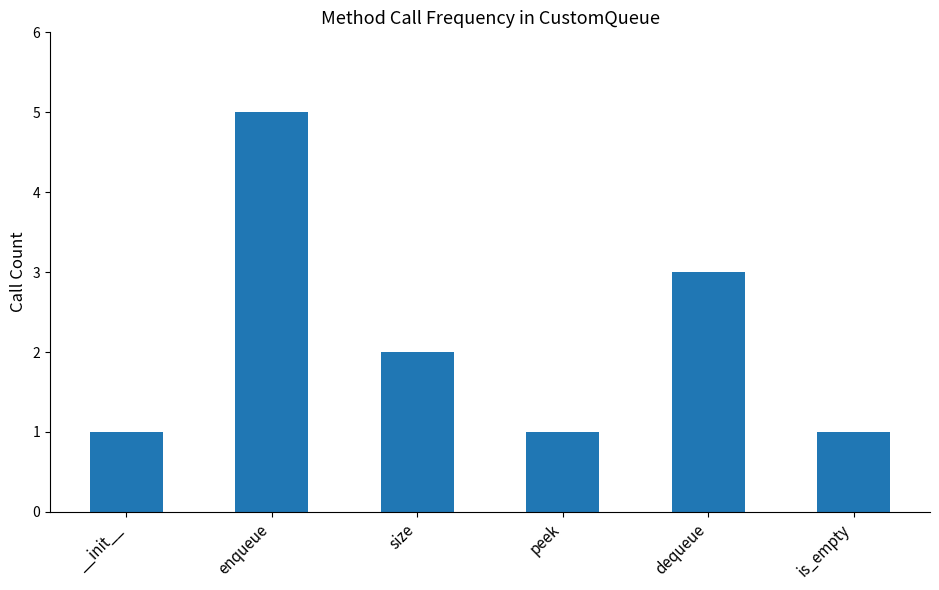

What is the label of the 5th bar from the left?

dequeue